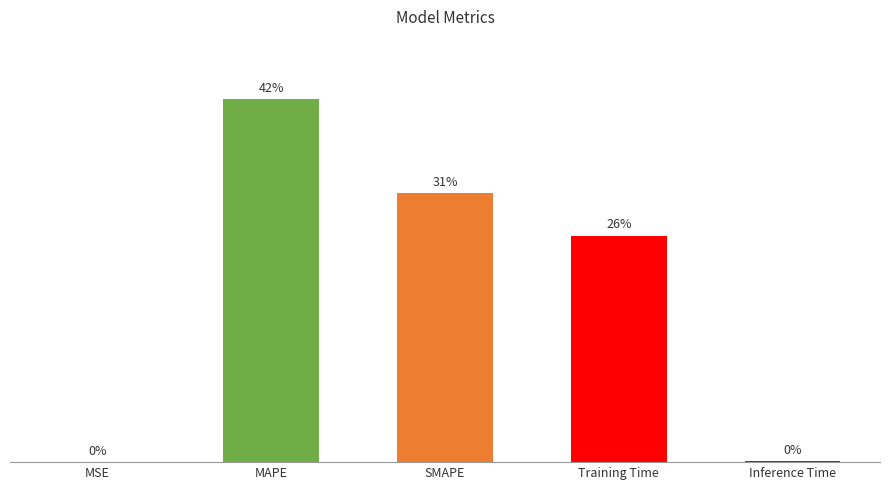

Are the bars horizontal?

No